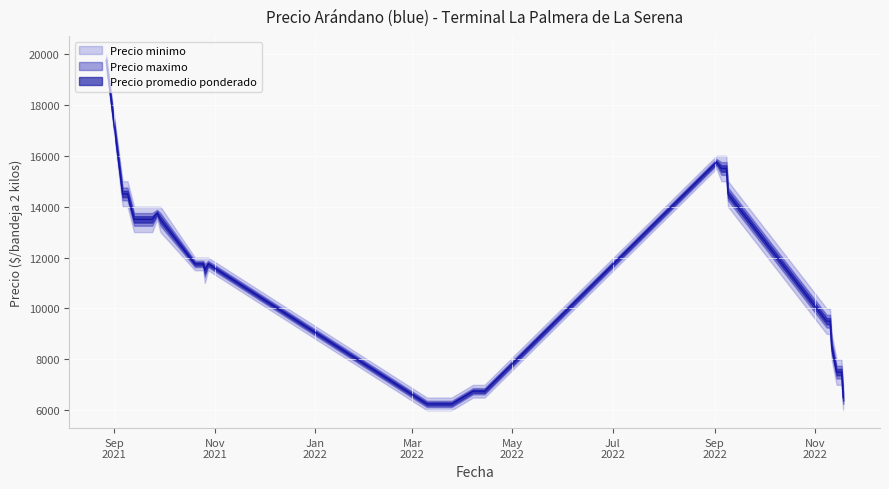

Which category has the highest value in the Precio minimo series?

2021-08-27